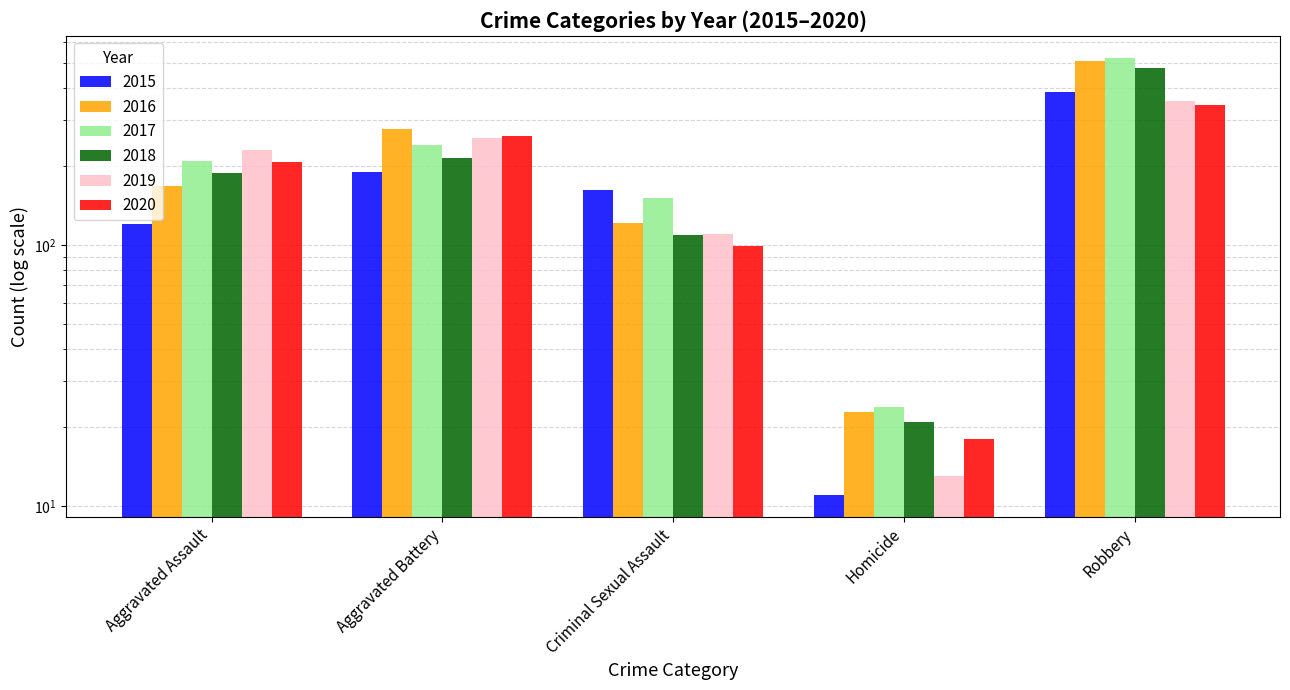

Which series changed the most between Homicide and Robbery?

2017